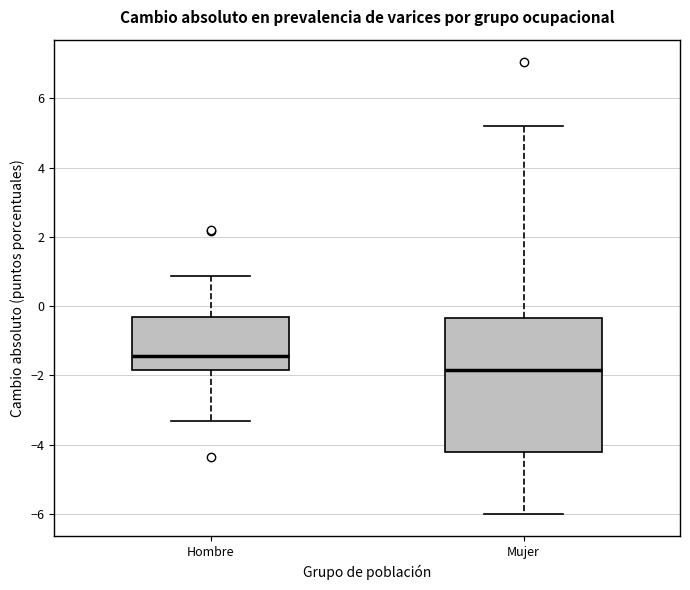

Reading left to right, read every box against the y-axis: the position of its median line, the range the box covers, and the ends of its whiskers. The values are not printed on the chart, so give them approximately, as read against the axis.

Hombre: median -1.4, box -1.8 to -0.4, whiskers -3.4 to 0.8
Mujer: median -1.8, box -4.2 to -0.4, whiskers -6.0 to 5.2